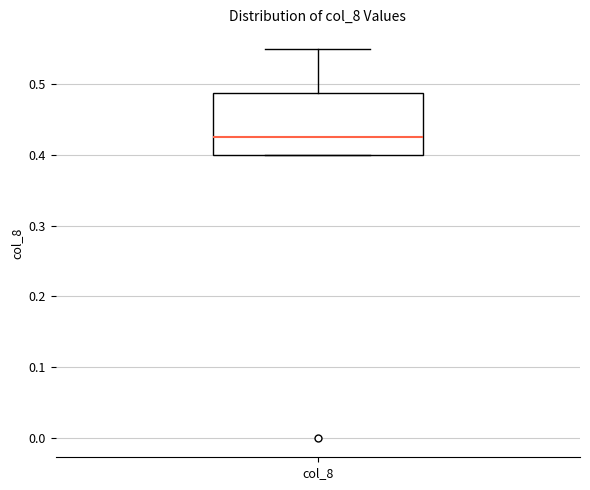

Where does the median line of the box for col_8 sit on the y-axis? The values are not printed on the chart, so give them approximately, as read against the axis.

0.43